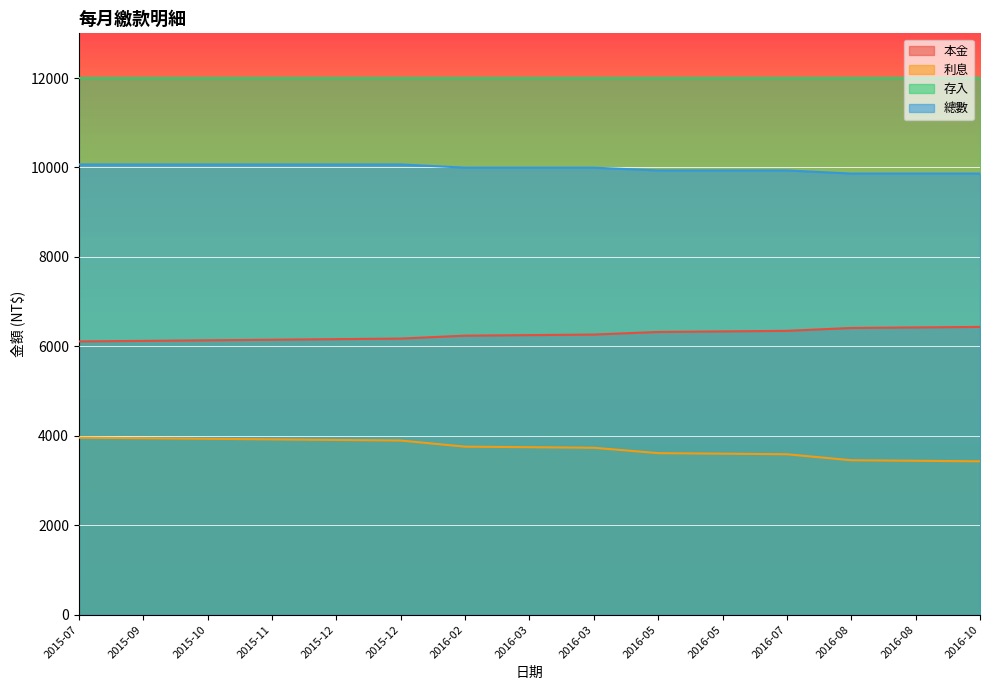

How many data points in 總數 are less than 9996?

6